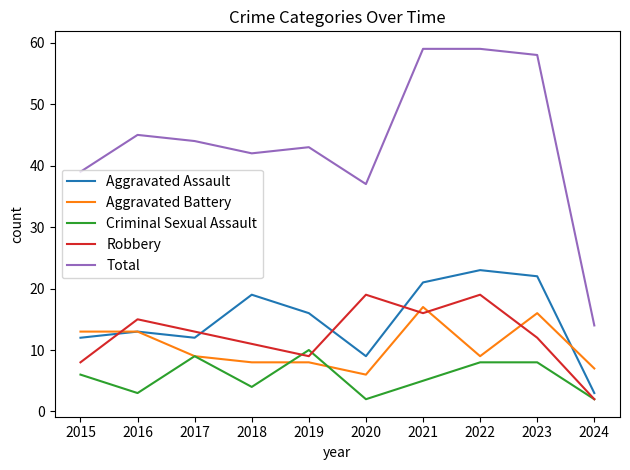

True or false: Robbery has a value of 16 at 2021.

True